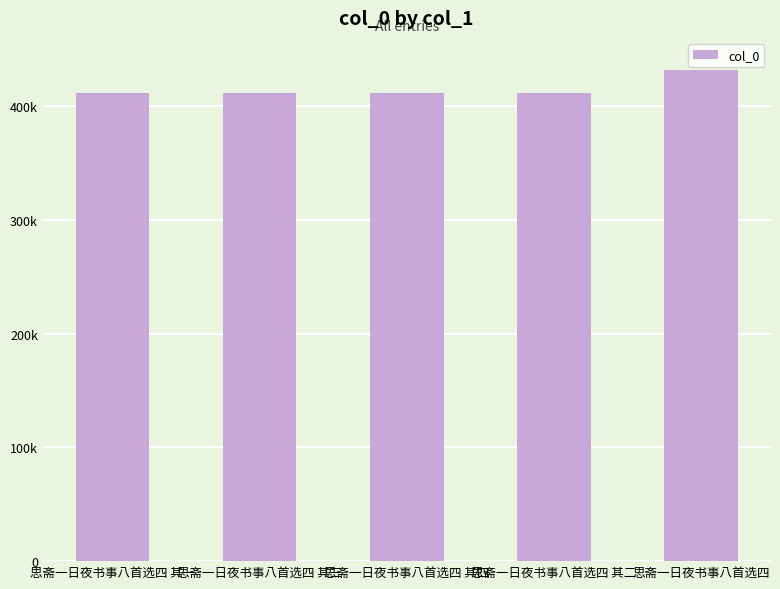

What is the label of the 1st bar from the right?

思斋一日夜书事八首选四